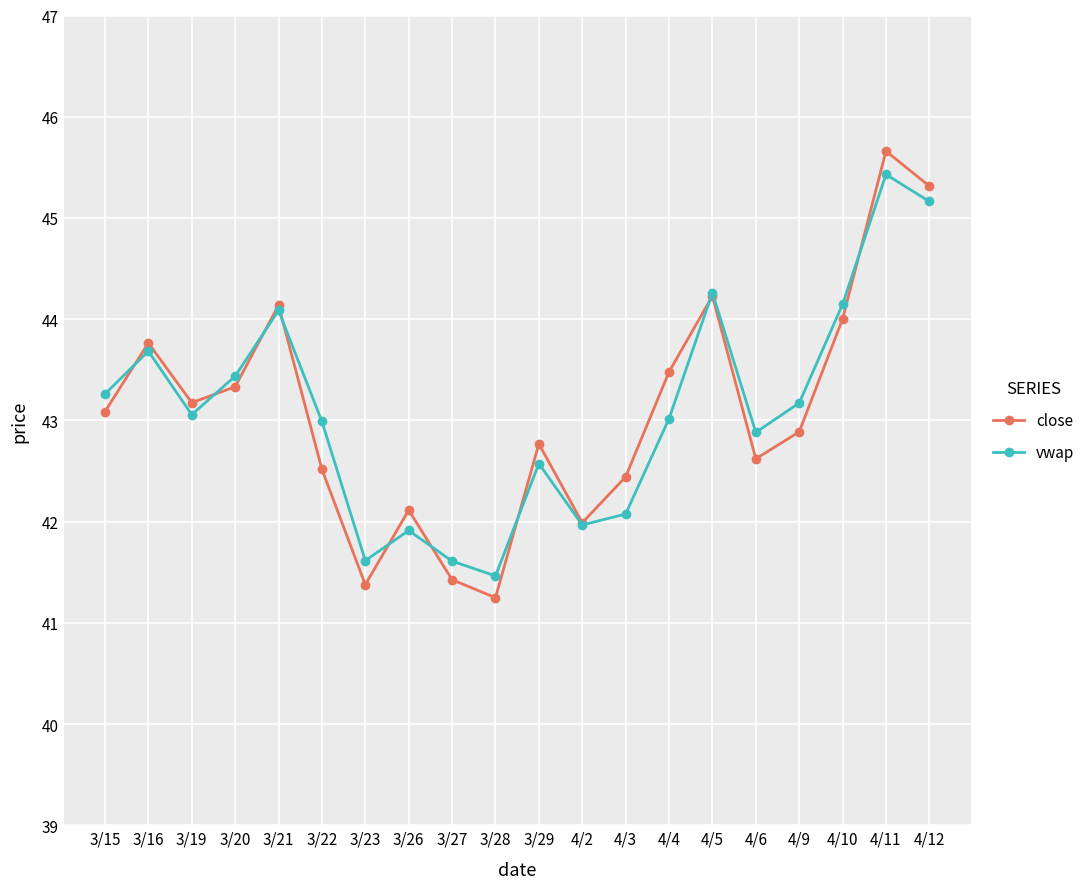

Rank the series by their maximum value, from lowest to highest.

vwap, close